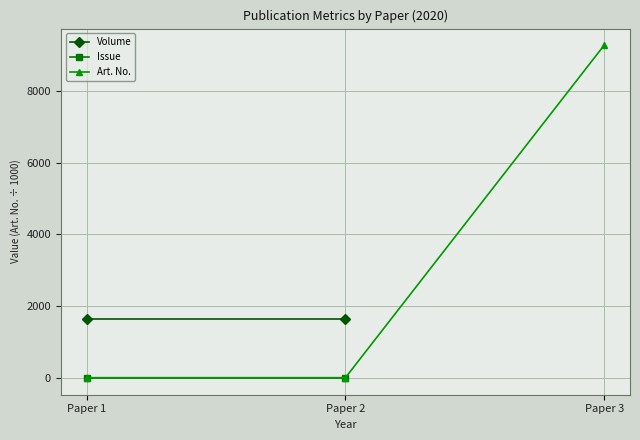

What is the highest value of the Art. No. series?

9268.9